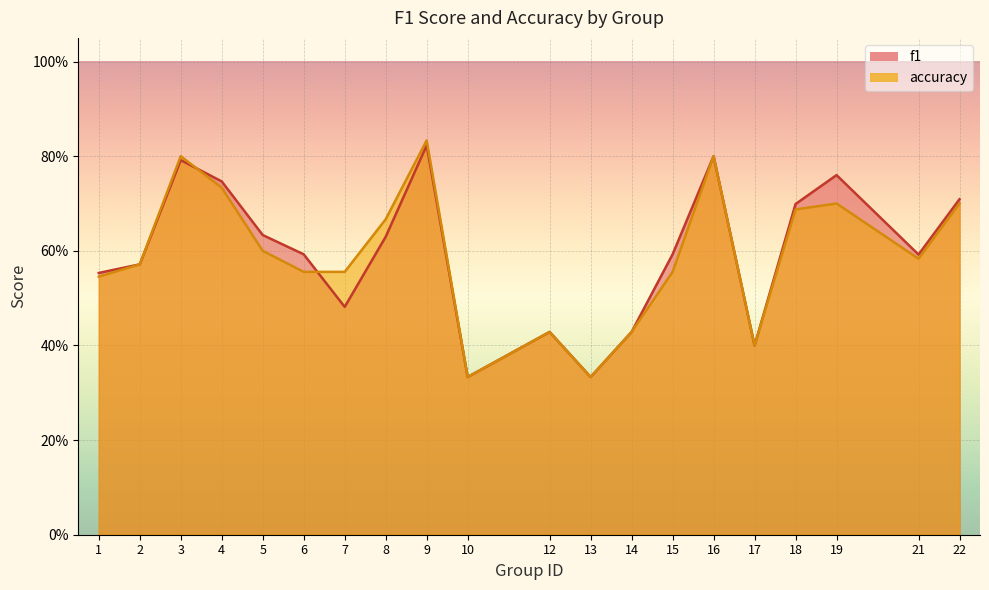

Which series changed the most between 12 and 17?

f1